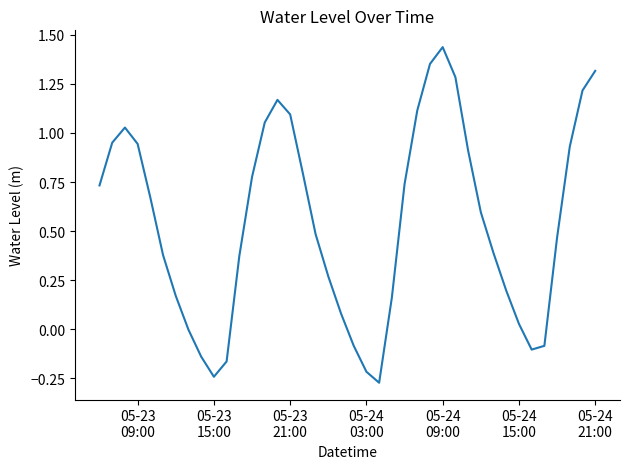

What is the difference between the maximum and minimum values?

1.7